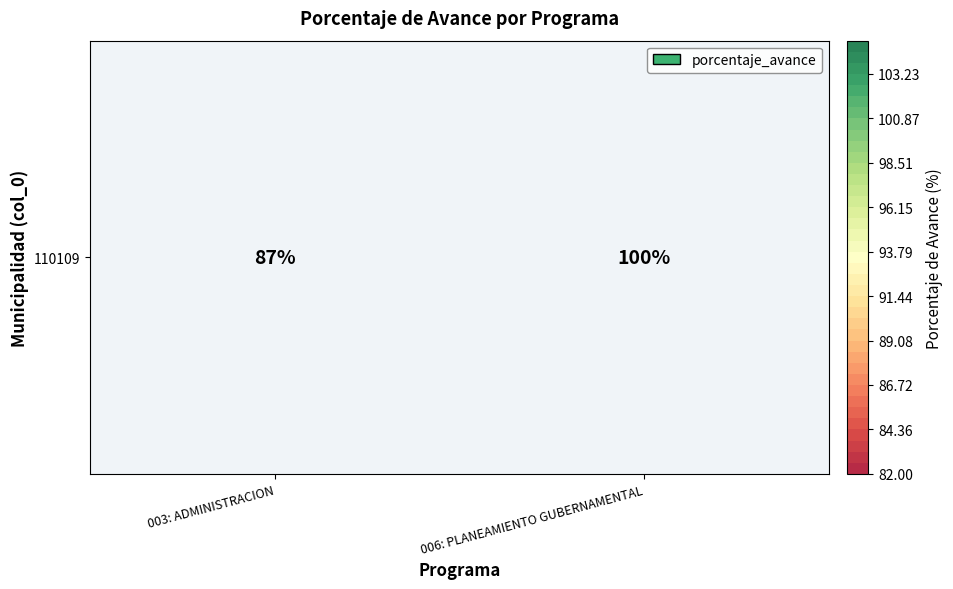

Reading right to left, list all the values displayed in this chart.

100	87